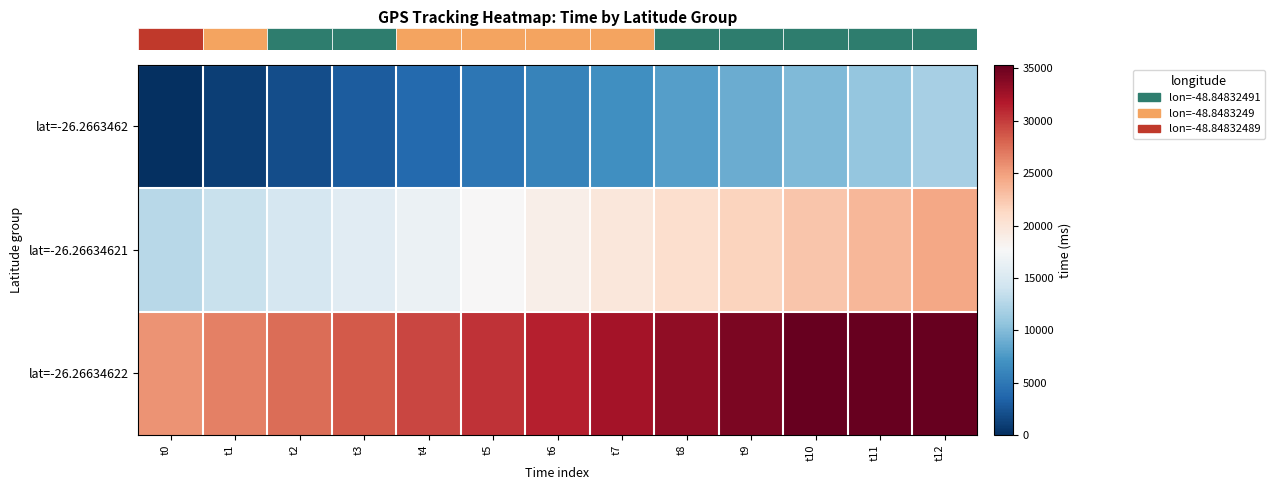

What is the total value across all series at t6?

56011